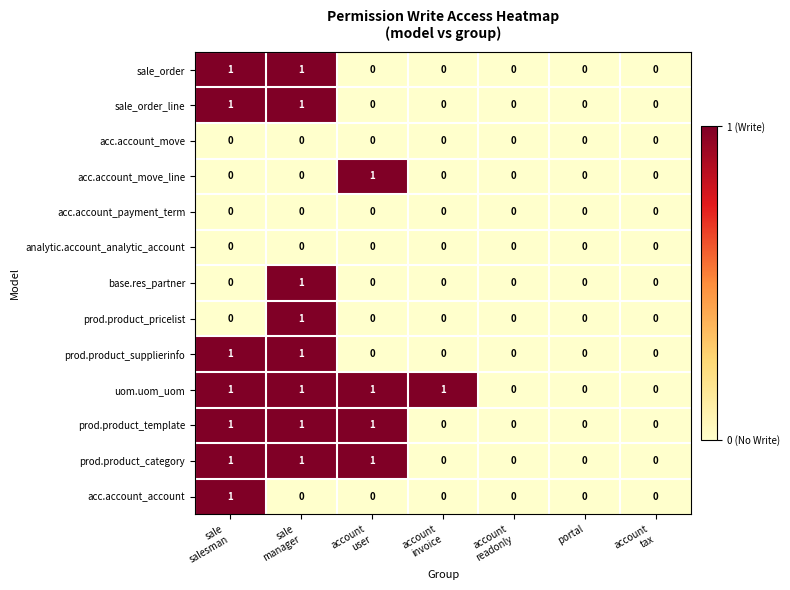

Count the base.res_partner values in the range 0 to 1.

7